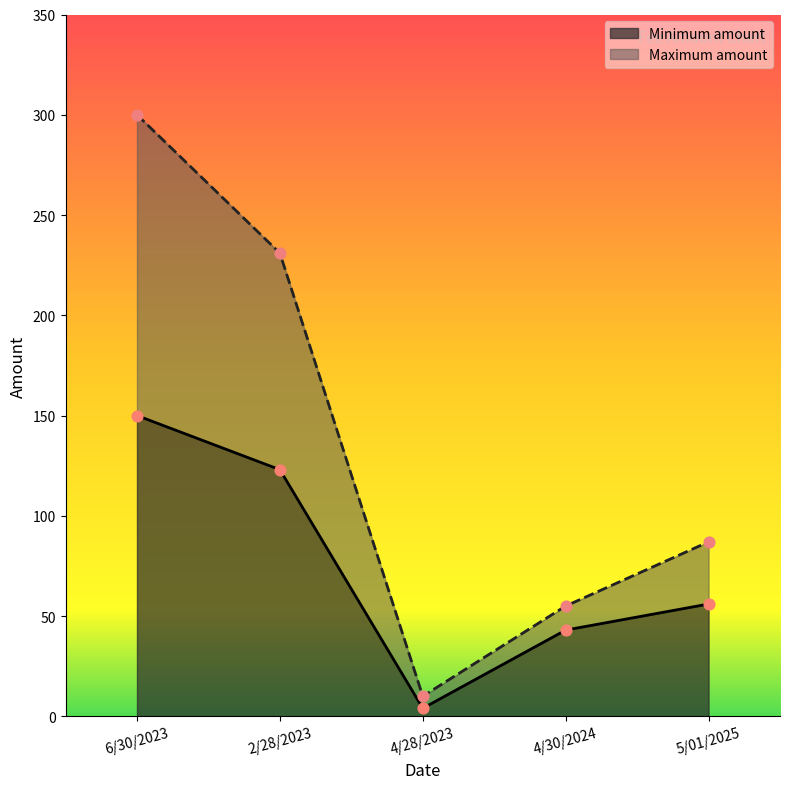

At how many categories does at least one series exceed 121?

2